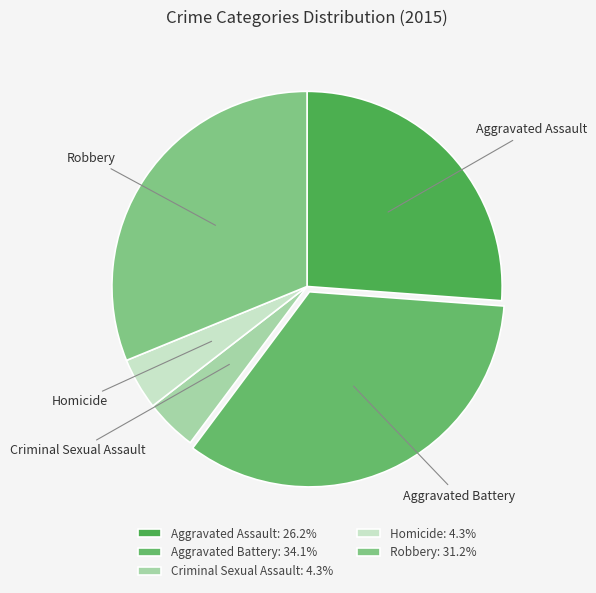

Do Aggravated Battery and Robbery together represent more than half of the pie?

Yes